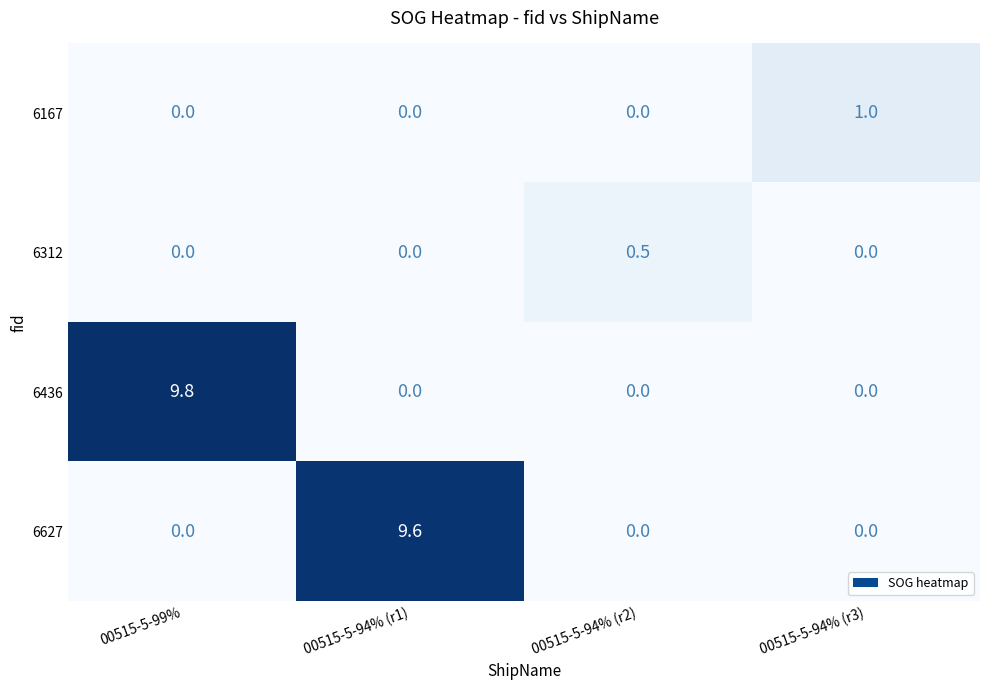

True or false: 6167 has a value of 0.6 at 00515-5-99%.

False